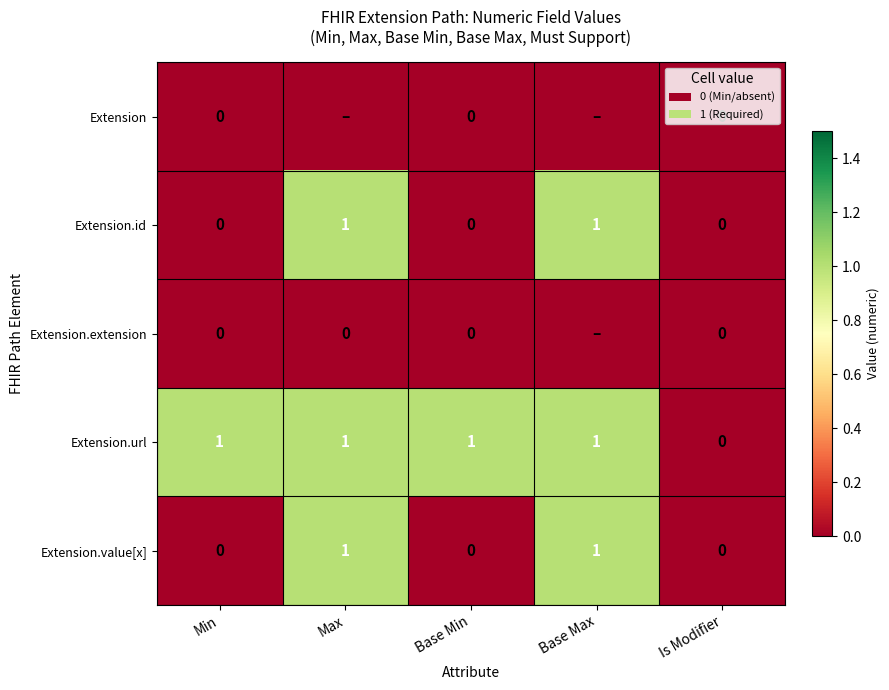

How many distinct data groups are displayed?

5